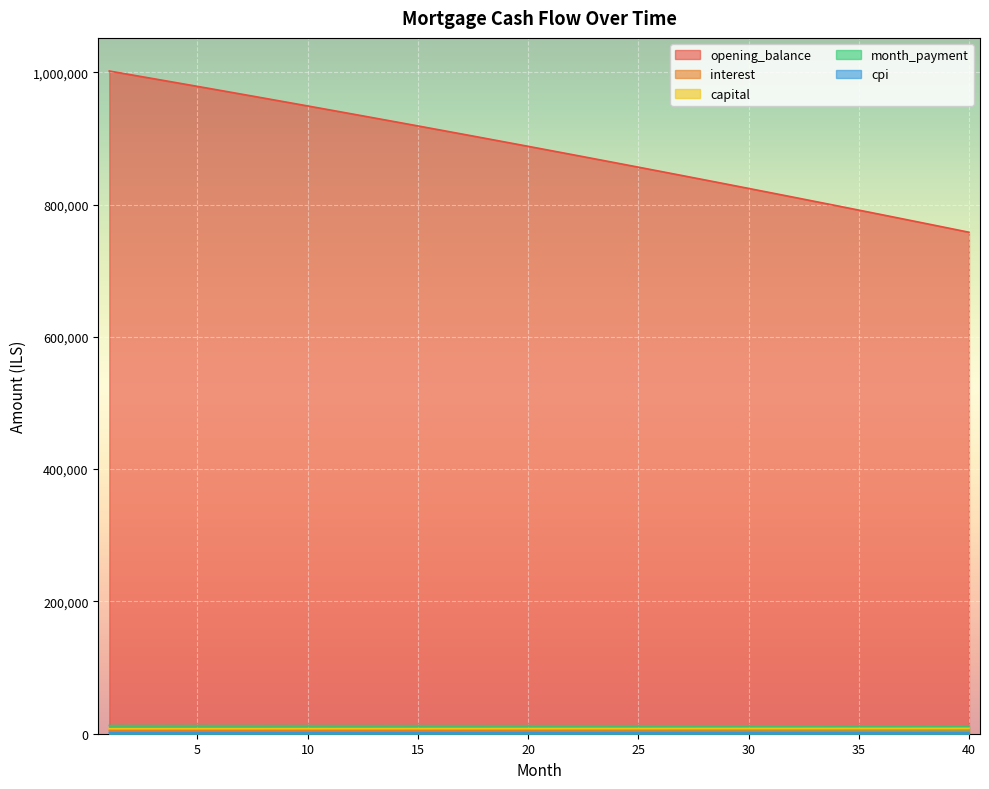

Between 11 and 21, which series saw the biggest shift?

opening_balance